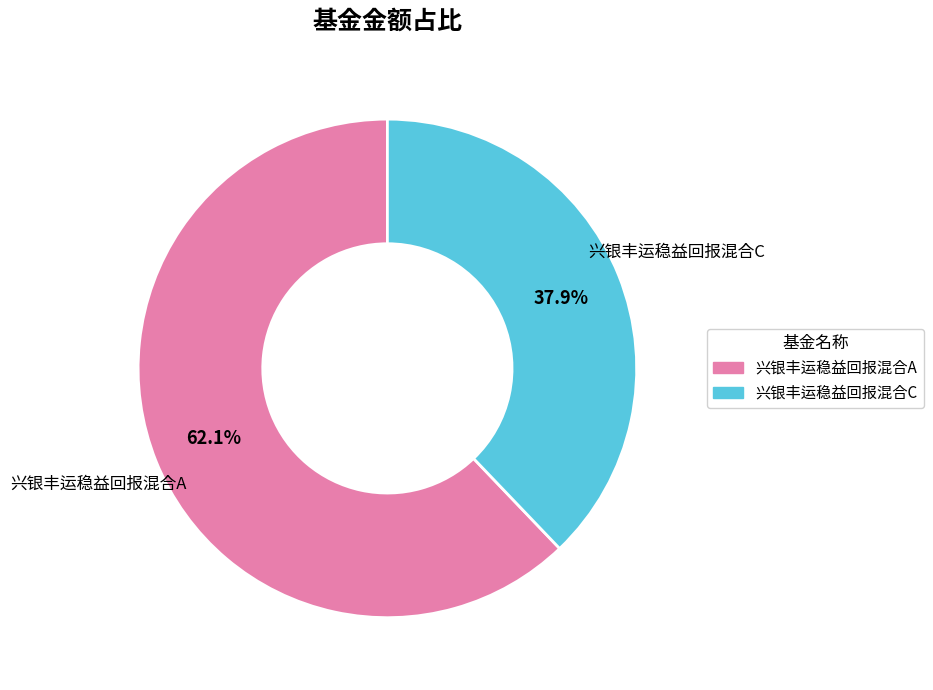

What is the smallest slice in the pie chart?

兴银丰运稳益回报混合C